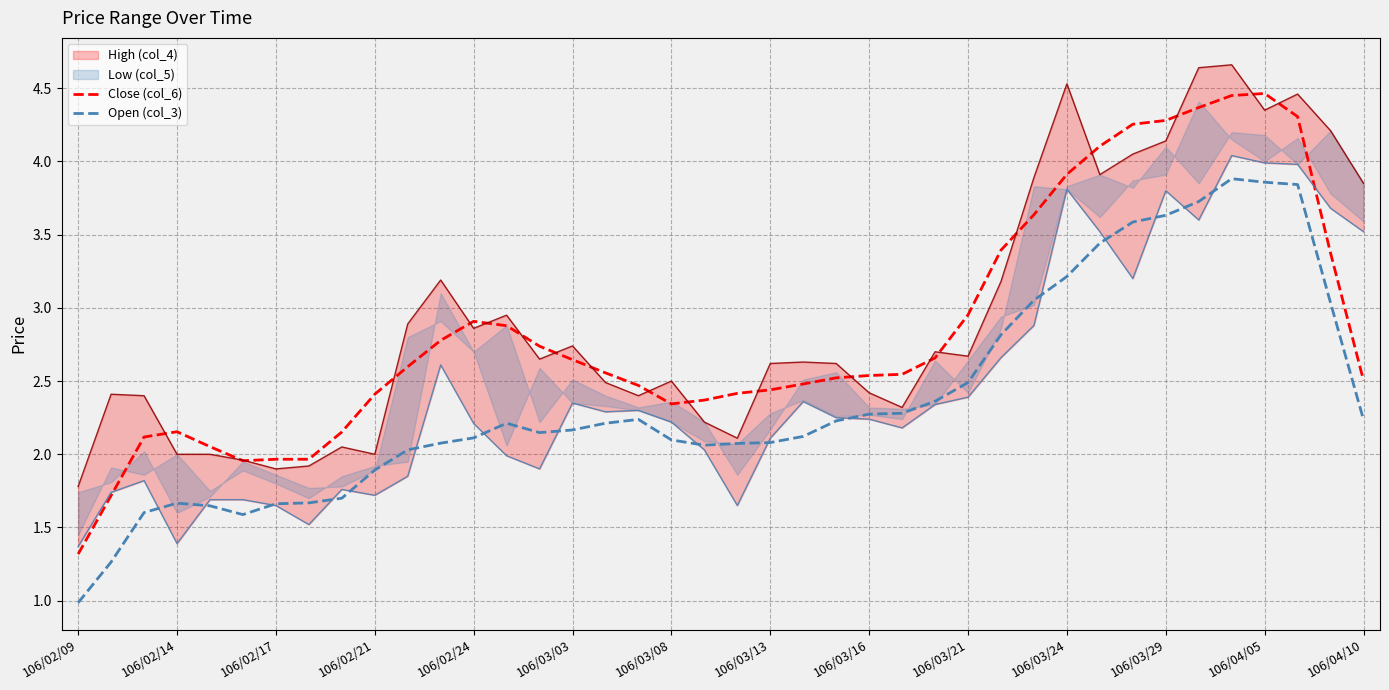

Is it true that Open (col_3) equals 2.5 at 106/03/21?

True